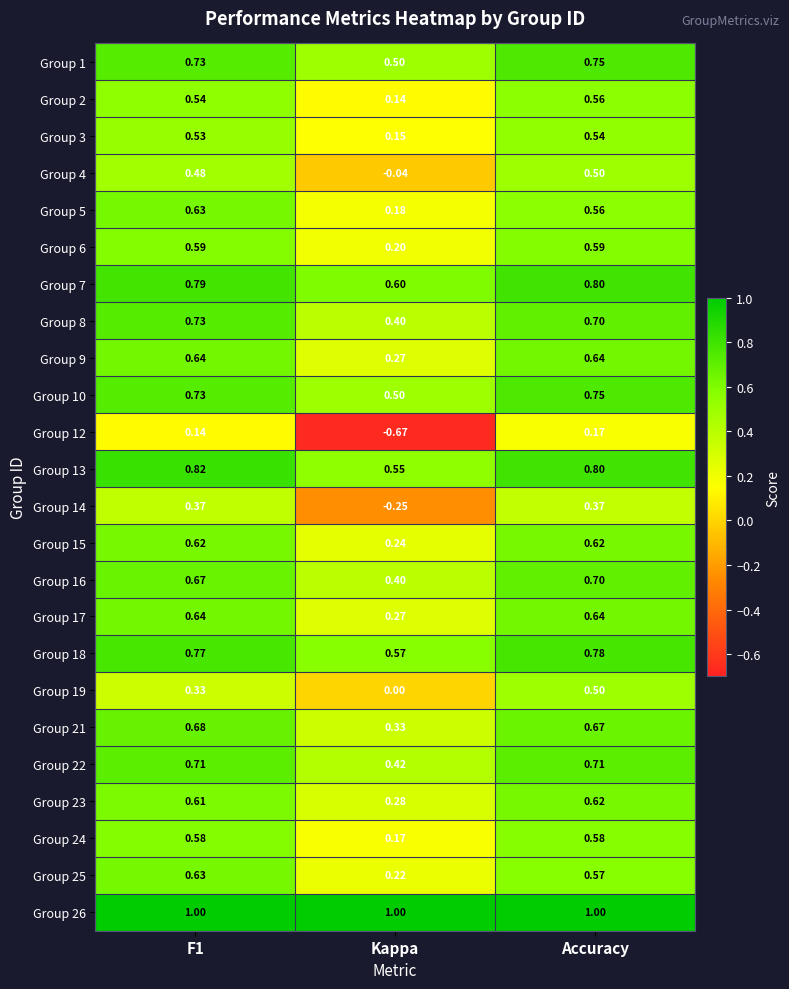

At which category does the chart reach its minimum across all series?

Kappa